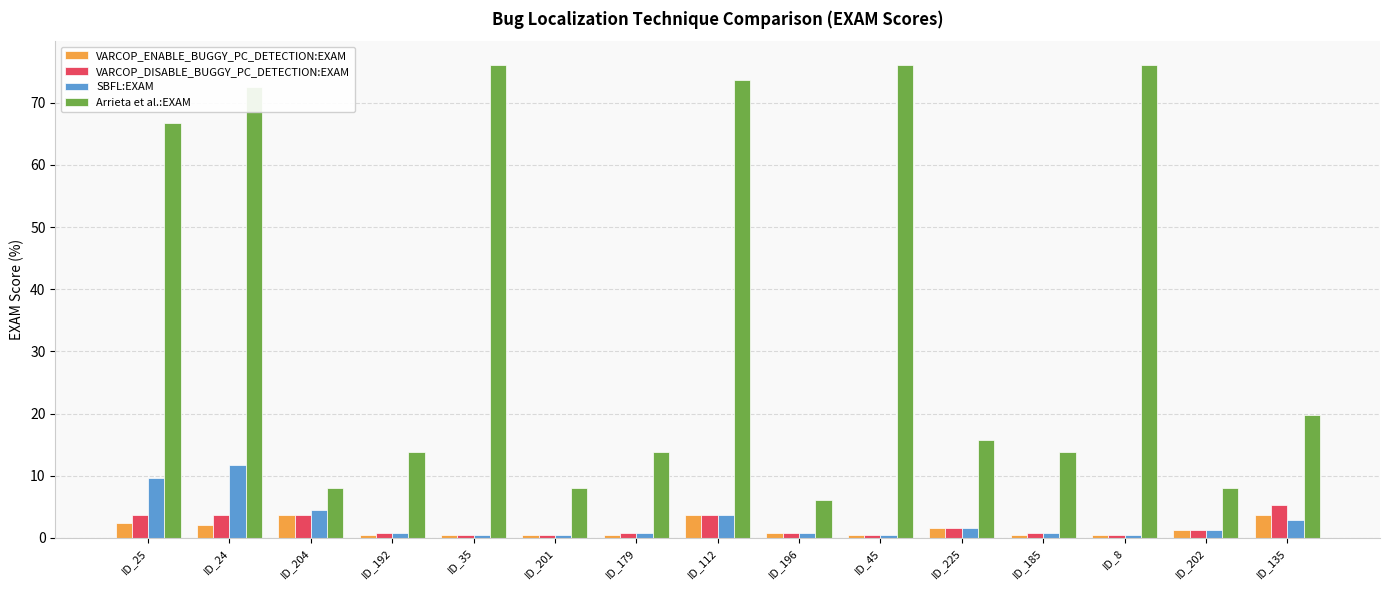

What is the greatest value displayed?

76.1